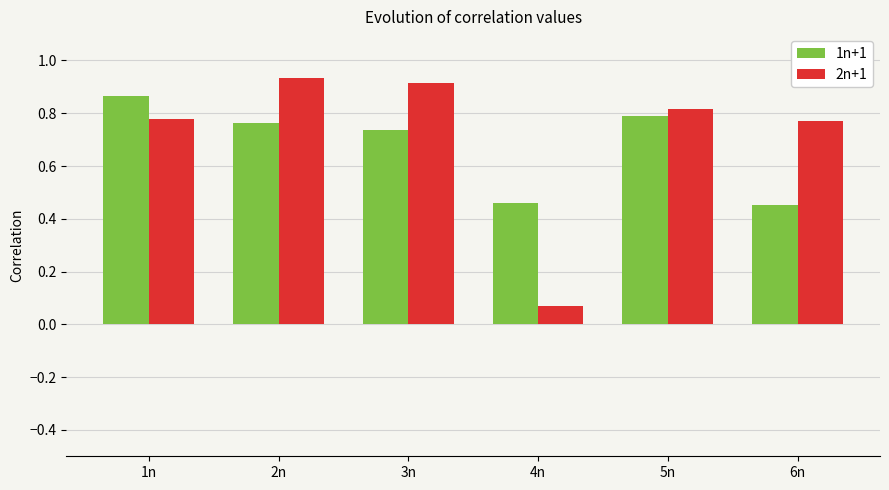

What is the label of the 1st bar from the right?

6n